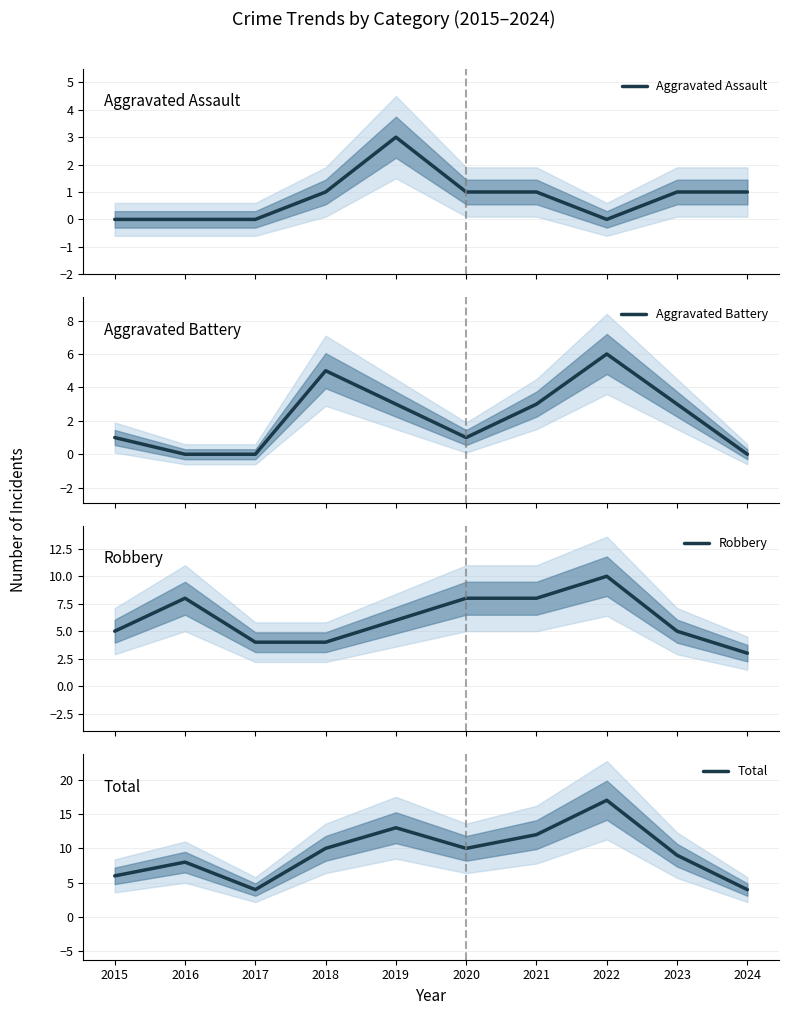

In Aggravated Assault, how many points are lower than both neighbors (excluding endpoints)?

1